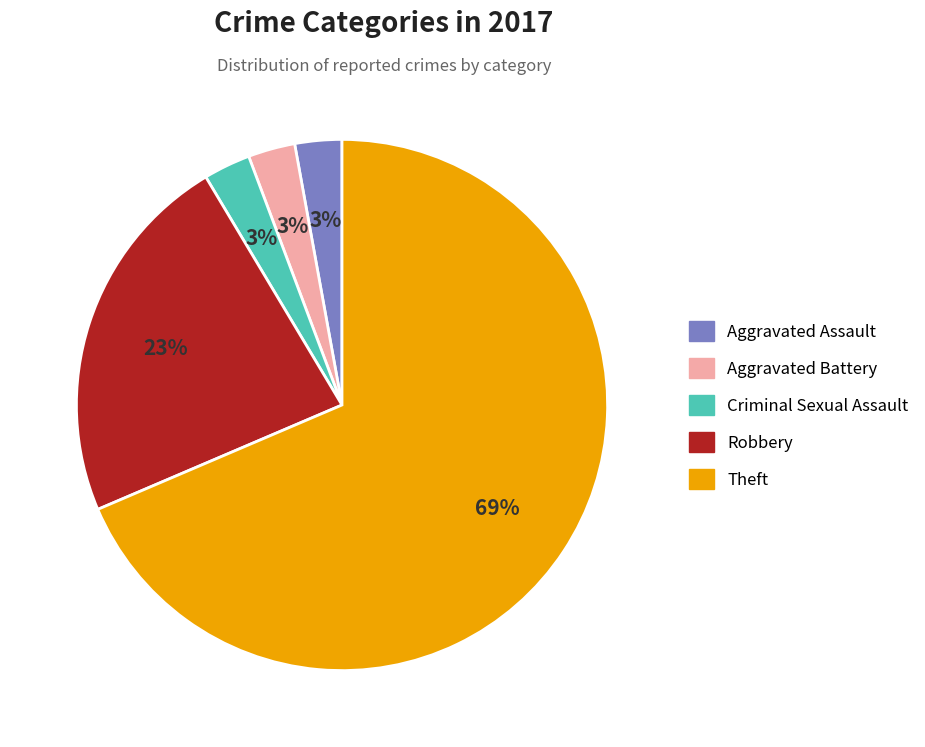

Which category has the biggest portion of the pie?

Theft